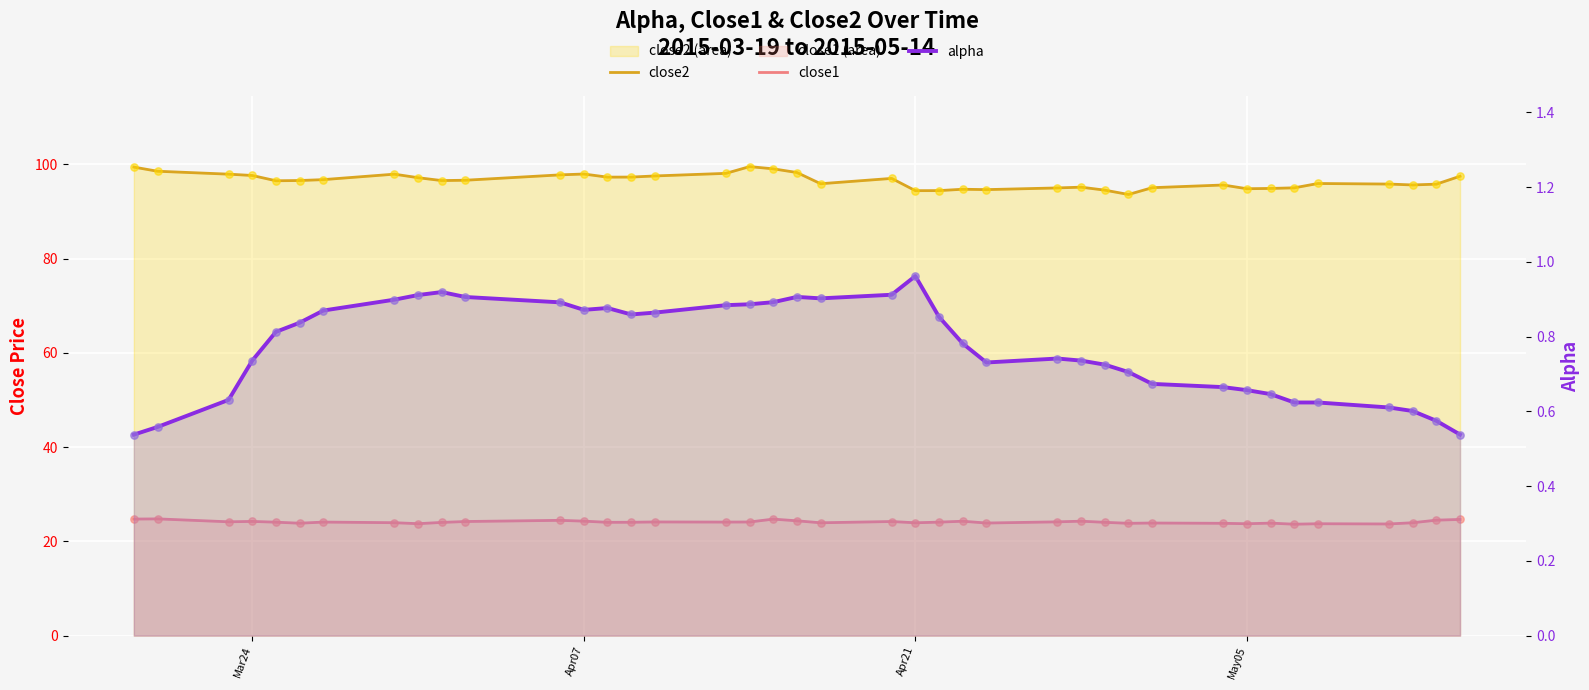

At how many categories does at least one series exceed 87?

40